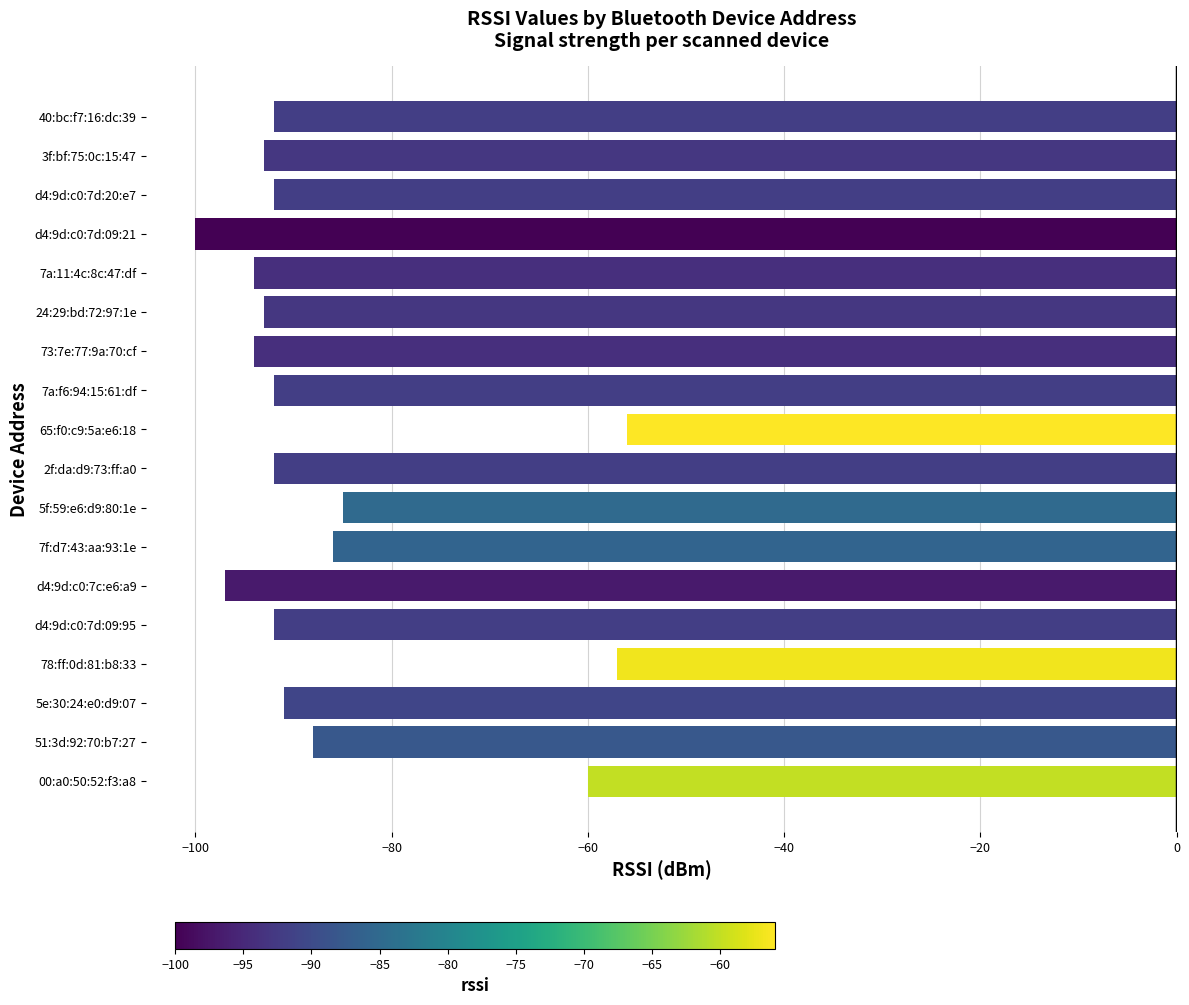

The value at d4:9d:c0:7c:e6:a9 is -97. True or false?

True